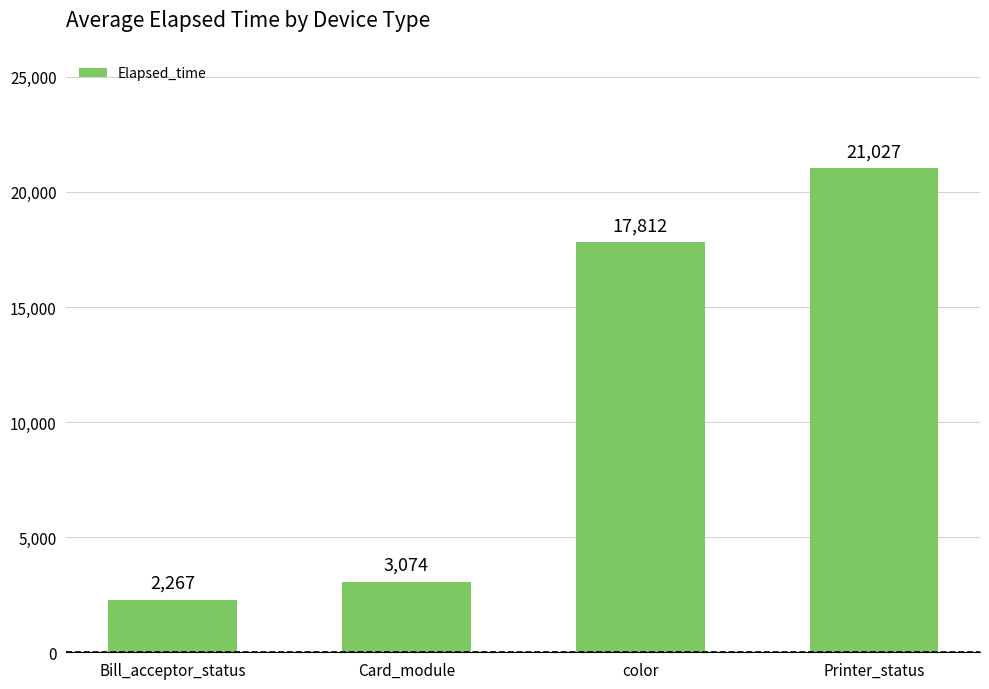

Reading left to right, extract all data points from this chart.

2267	3074	17812	21027